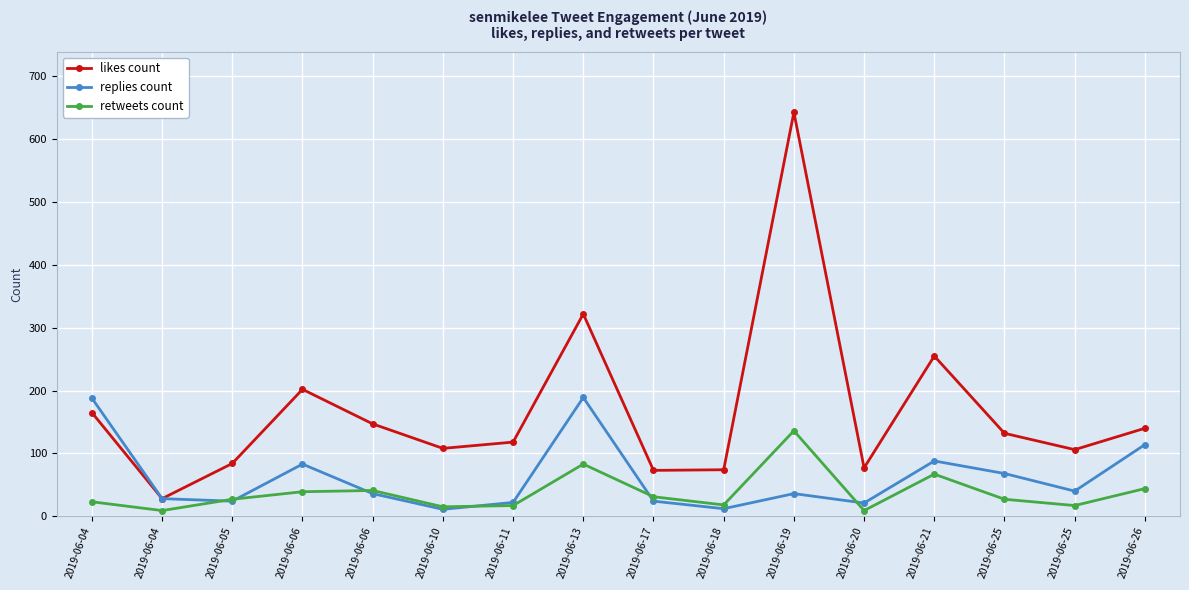

After their last crossing, which series has the higher values: replies count or retweets count?

replies count